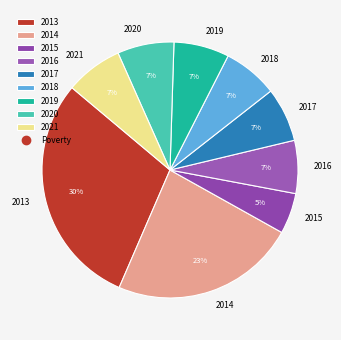

How many segments does this pie chart have?

9